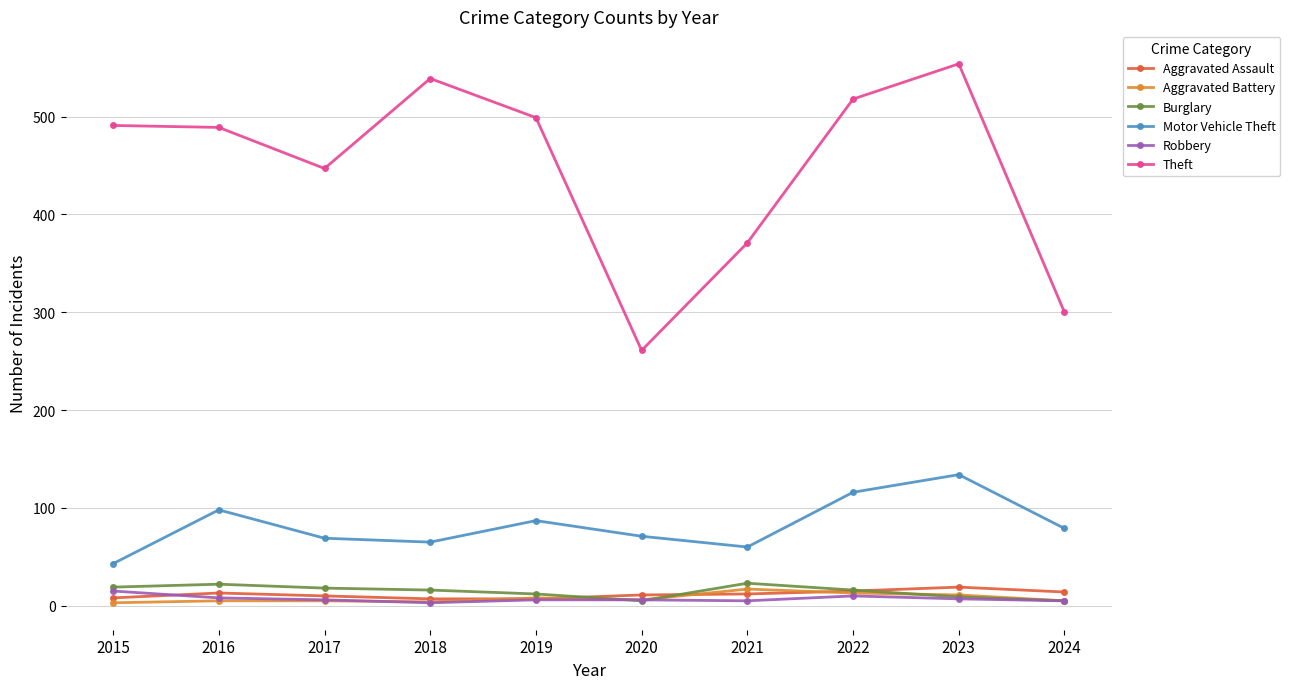

Which series has the largest total across all categories?

Theft